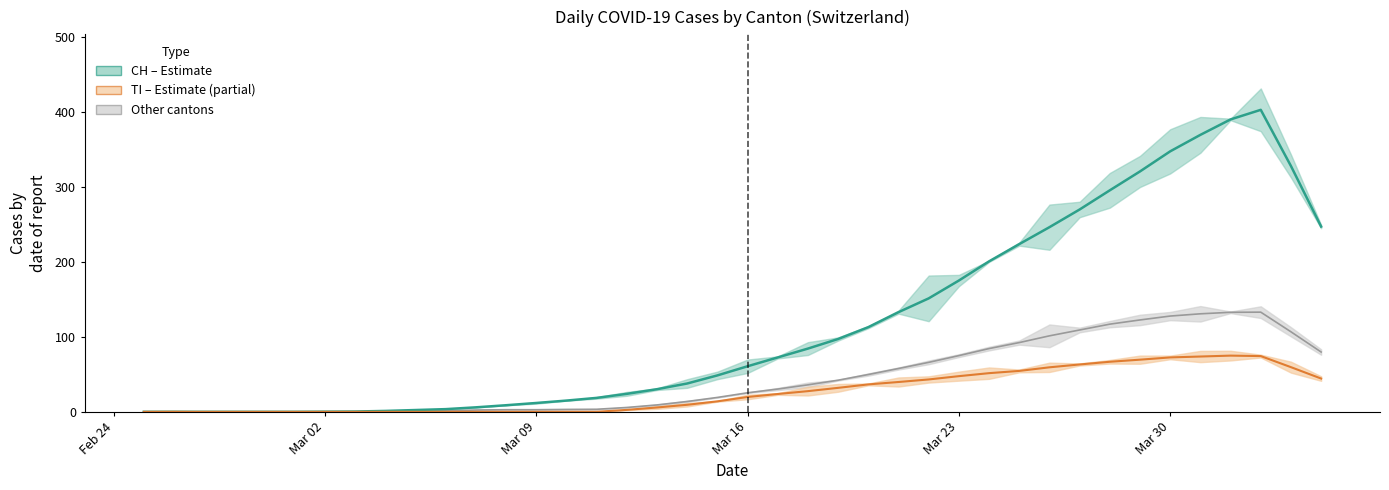

True or false: TI and BL+GR+JU+VS+TI cross at least once.

False